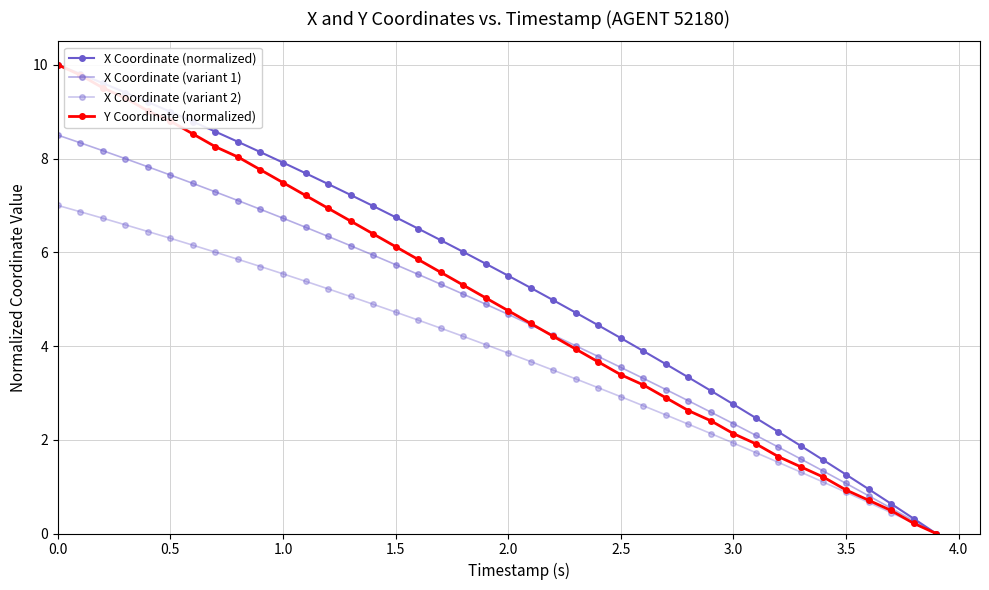

How many lines are shown in the chart?

4